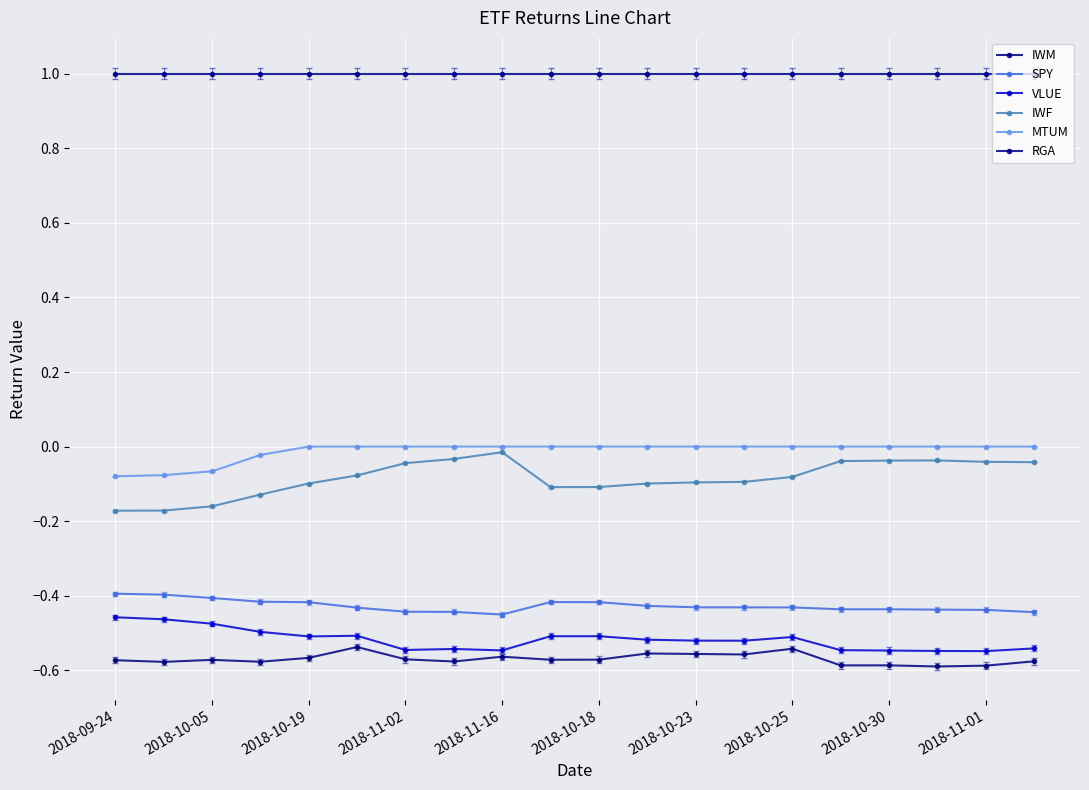

True or false: VLUE has more than 2 interior local peaks.

True